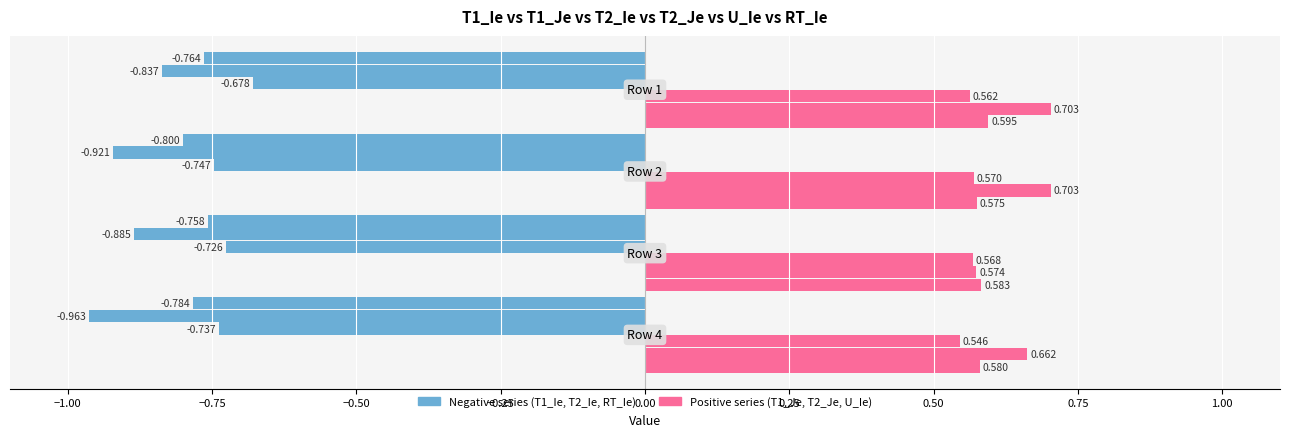

What is the value of the T2_Je bar at the 3rd from the left?

0.6